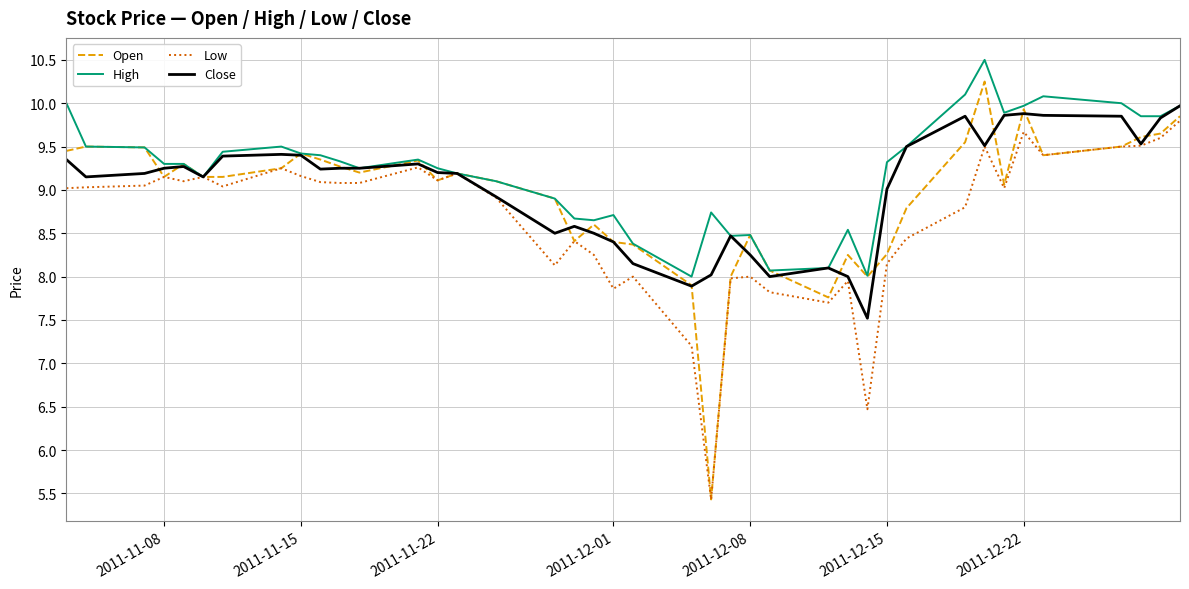

What is the maximum value for Low?

9.8